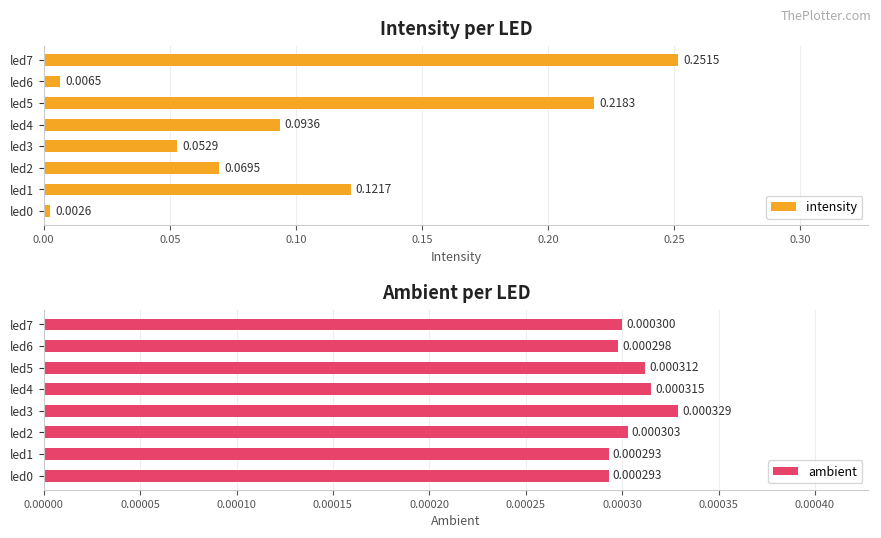

What is the maximum value shown in the chart?

0.3